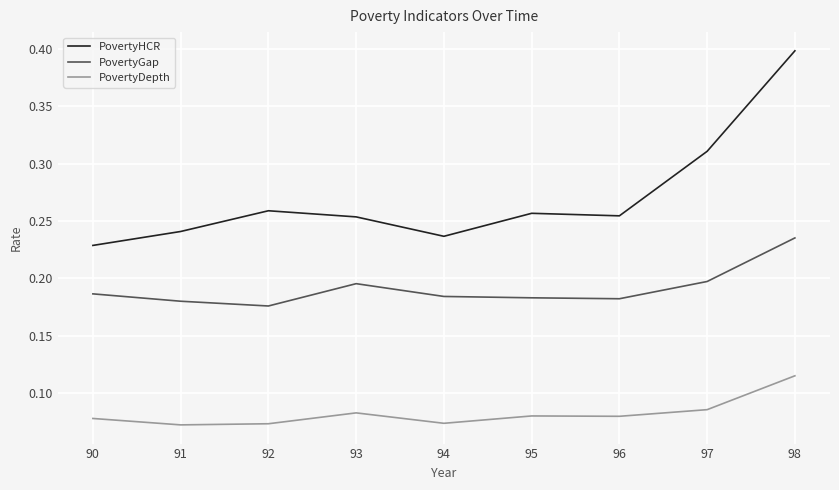

Is it true that PovertyGap equals 0.3 at 94?

False